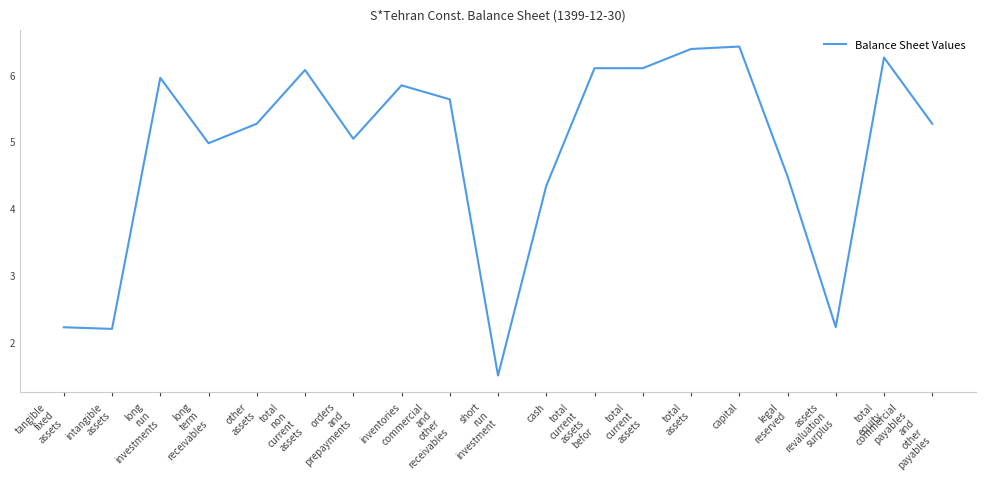

How many lines are shown in the chart?

1